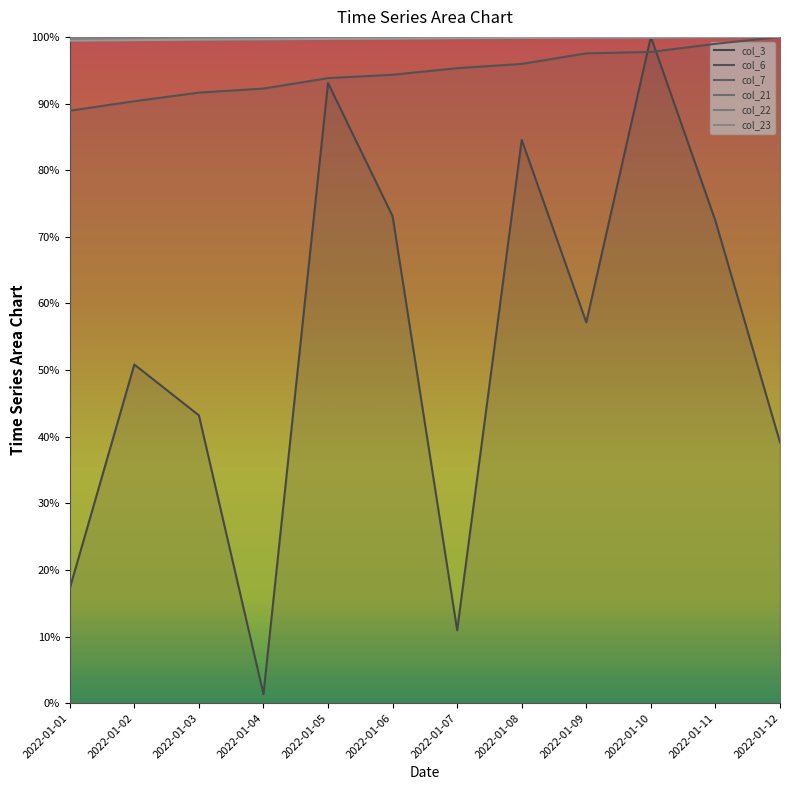

True or false: col_7 and col_6 intersect in this chart.

False